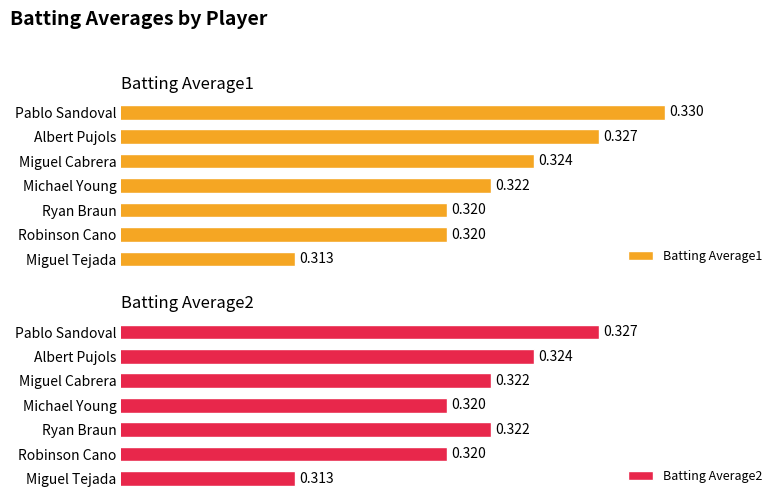

What is the value of the Batting Average2 bar at the 6th from the left?

0.3